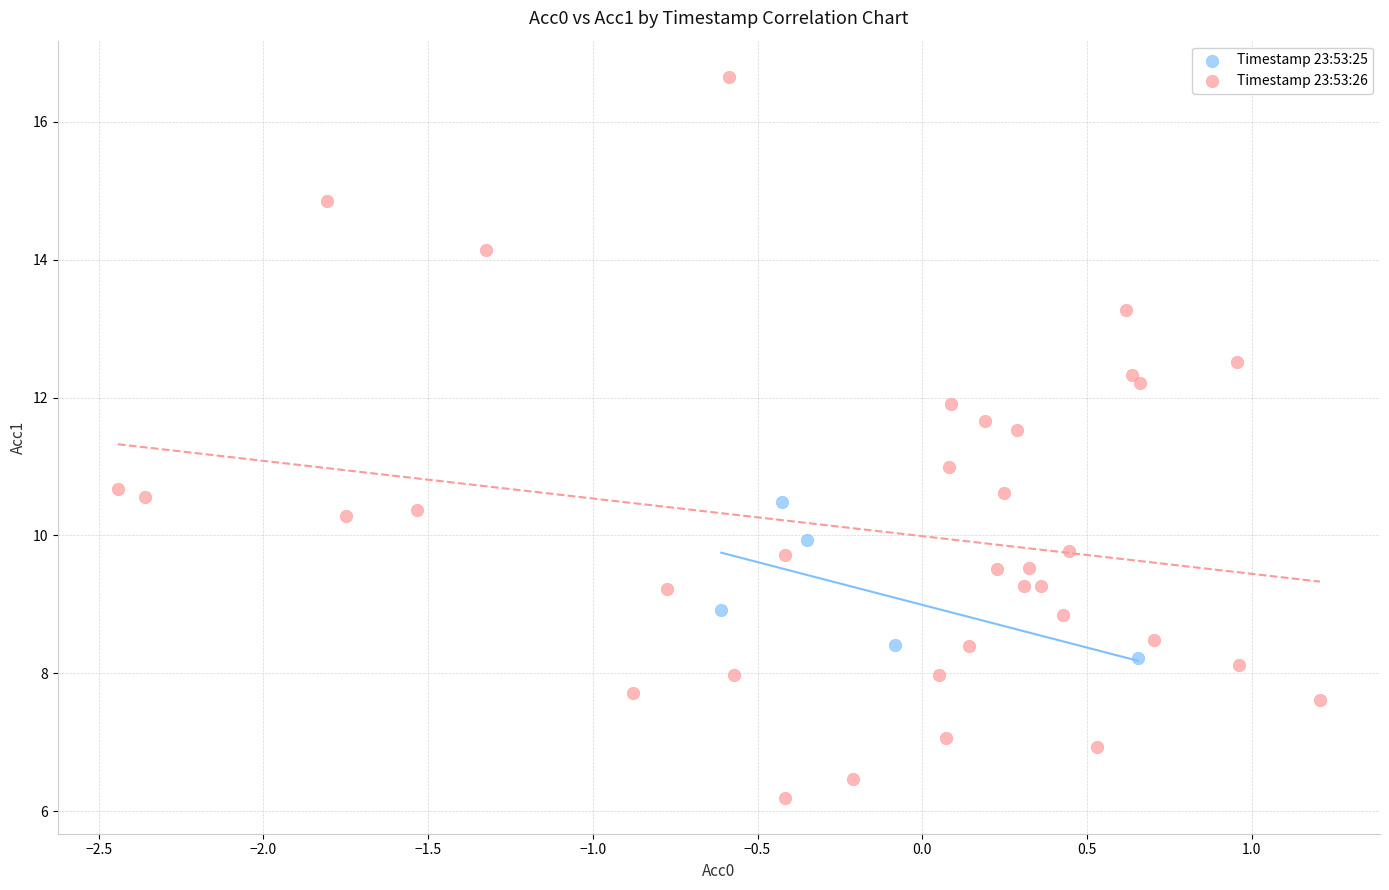

Which series contains the highest Y value?

Timestamp 23:53:26